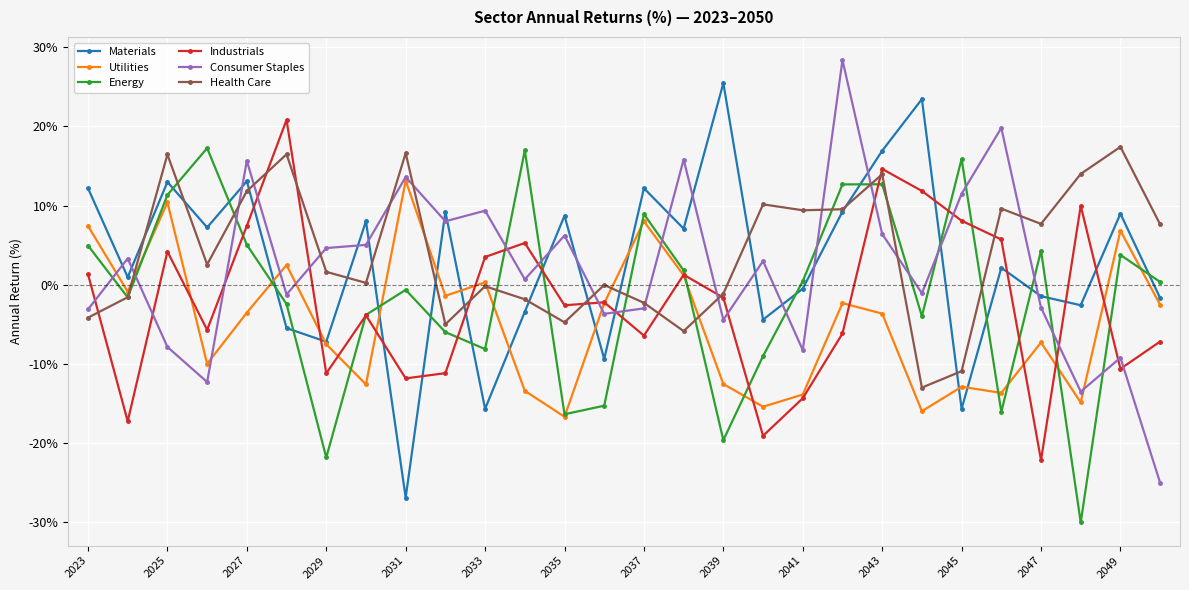

Which series has the largest total across all categories?

Health Care